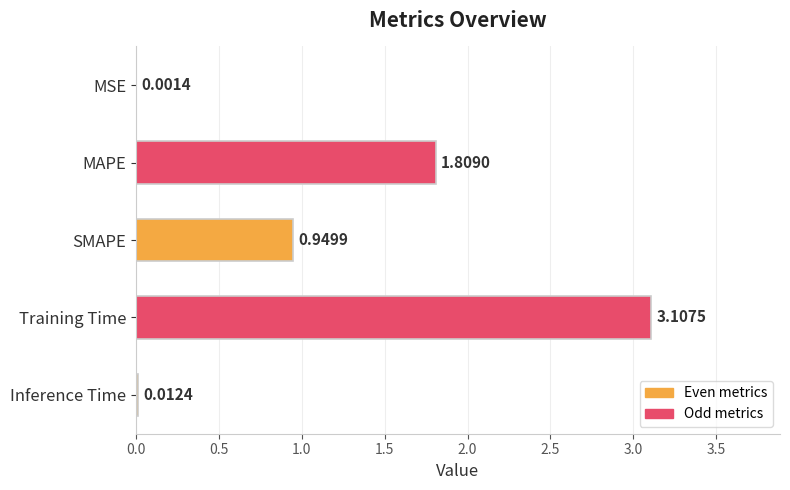

What is the sum of all values?

5.9